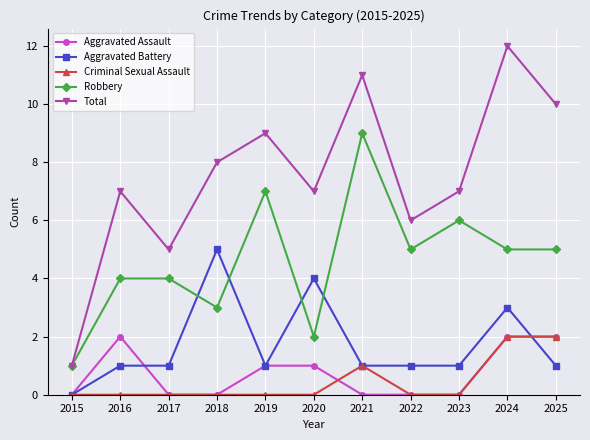

Reading left to right, extract all data points from this chart.

Aggravated Assault: 2015=0	2016=2	2017=0	2018=0	2019=1	2020=1	2021=0	2022=0	2023=0	2024=2	2025=2
Aggravated Battery: 2015=0	2016=1	2017=1	2018=5	2019=1	2020=4	2021=1	2022=1	2023=1	2024=3	2025=1
Criminal Sexual Assault: 2015=0	2016=0	2017=0	2018=0	2019=0	2020=0	2021=1	2022=0	2023=0	2024=2	2025=2
Robbery: 2015=1	2016=4	2017=4	2018=3	2019=7	2020=2	2021=9	2022=5	2023=6	2024=5	2025=5
Total: 2015=1	2016=7	2017=5	2018=8	2019=9	2020=7	2021=11	2022=6	2023=7	2024=12	2025=10